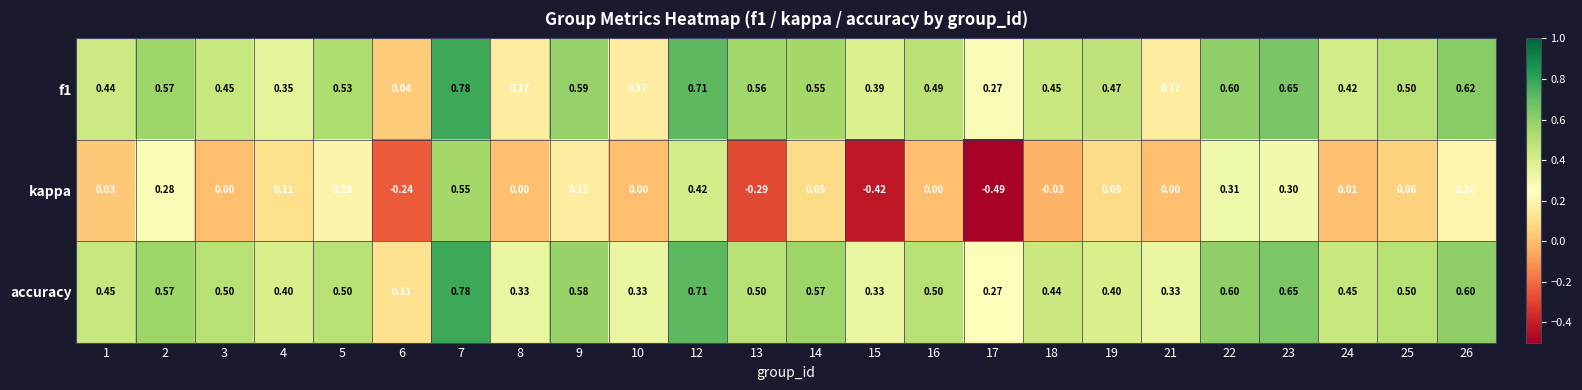

Which series changed the most between 3 and 9?

kappa